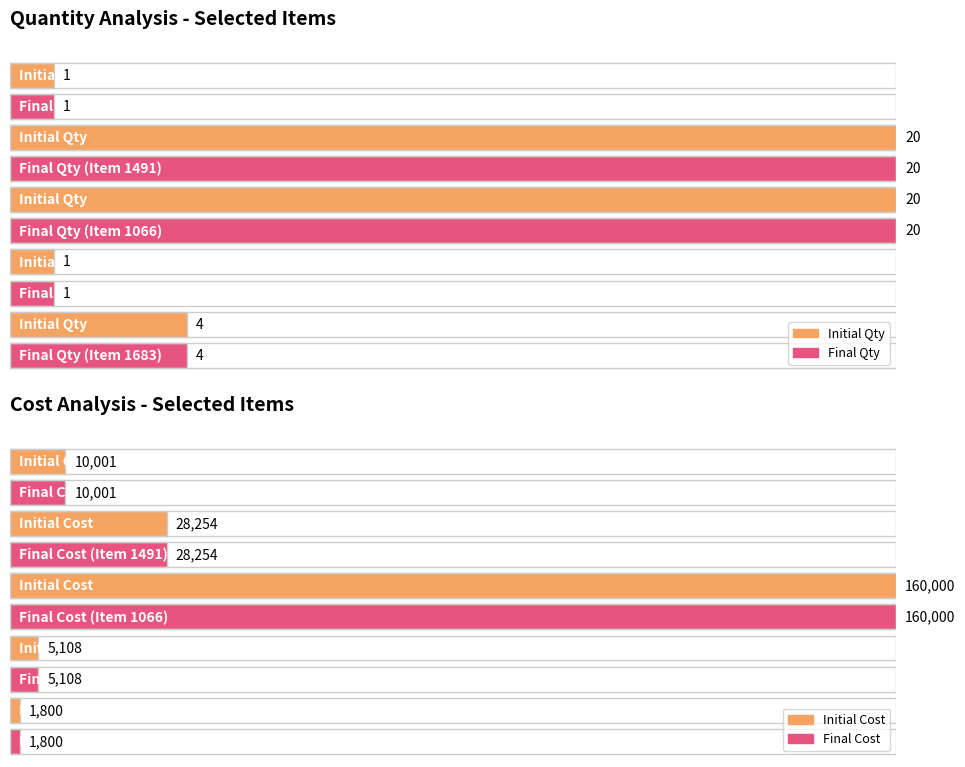

Read the f5400_costo_ini value at Item 1491, to the nearest 10.

28250